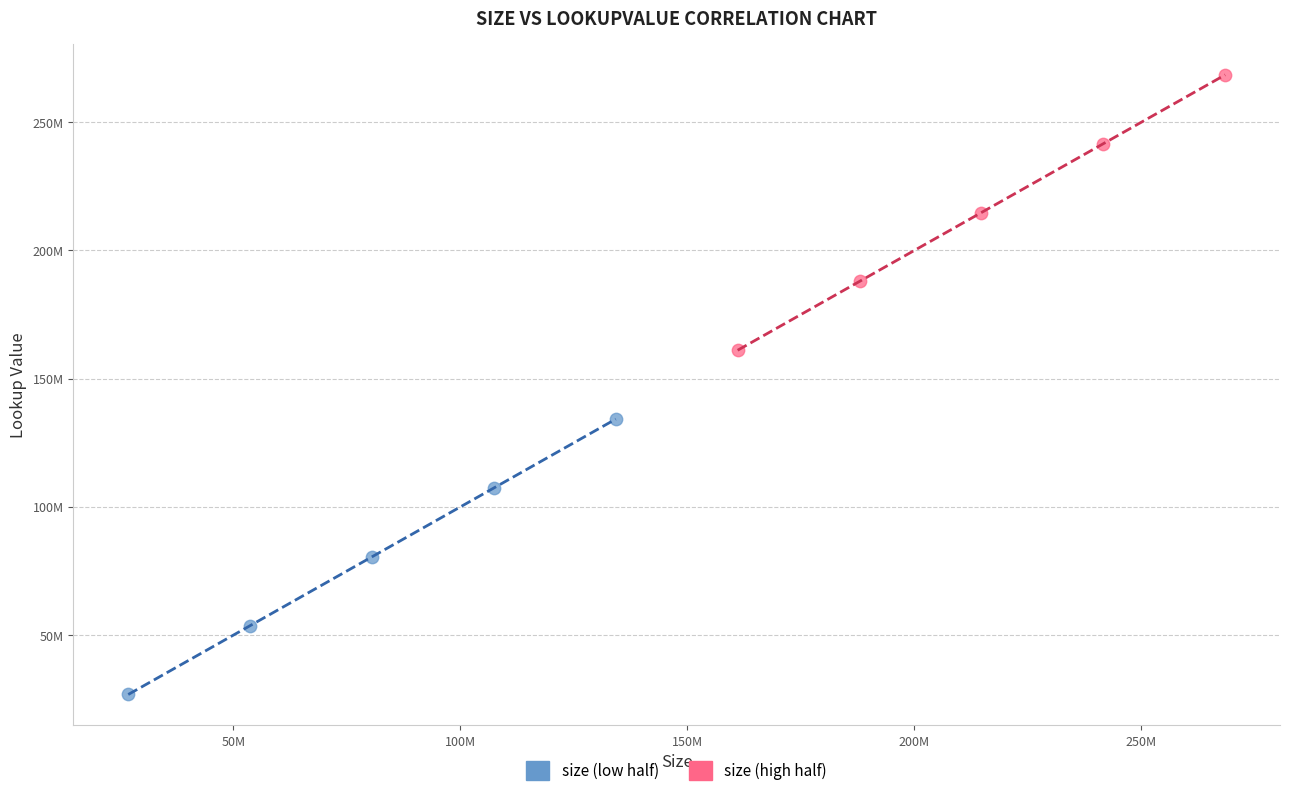

Which series reaches the minimum Y coordinate?

size (low half)